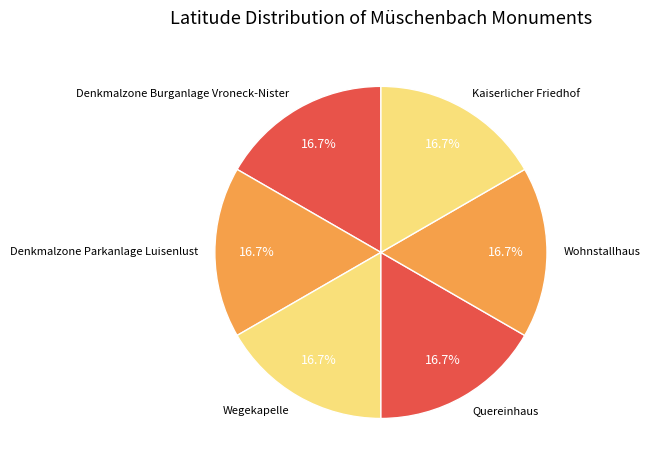

How much of the chart is everything except Quereinhaus?

83.3%